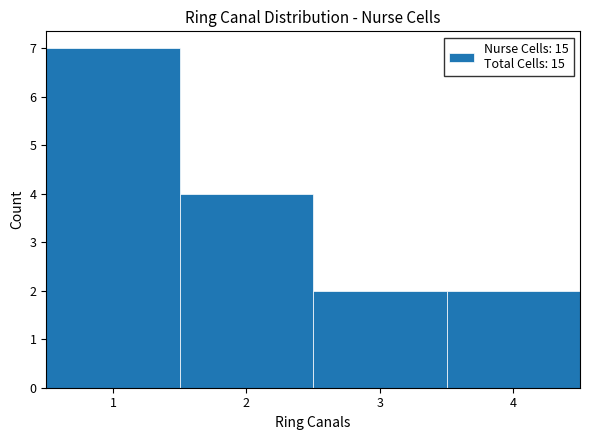

Reading left to right, transcribe this chart: for each bar, give the range it covers on the x-axis and its height. The values are not printed on the chart, so give them approximately, as read against the axis.

0.5 to 1.5: 7
1.5 to 2.5: 4
2.5 to 3.5: 2
3.5 to 4.5: 2